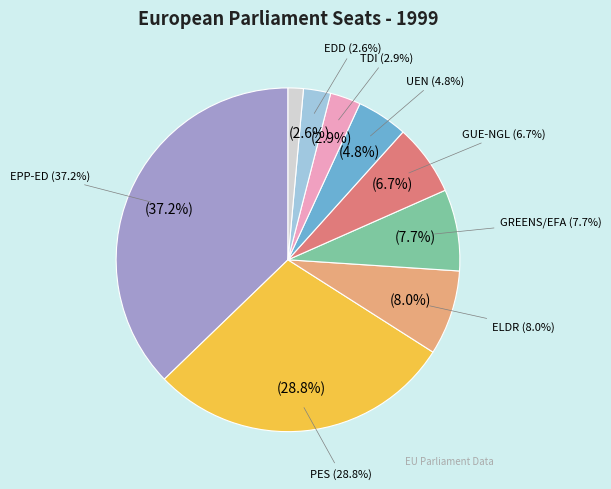

How many slices are in this pie chart?

9